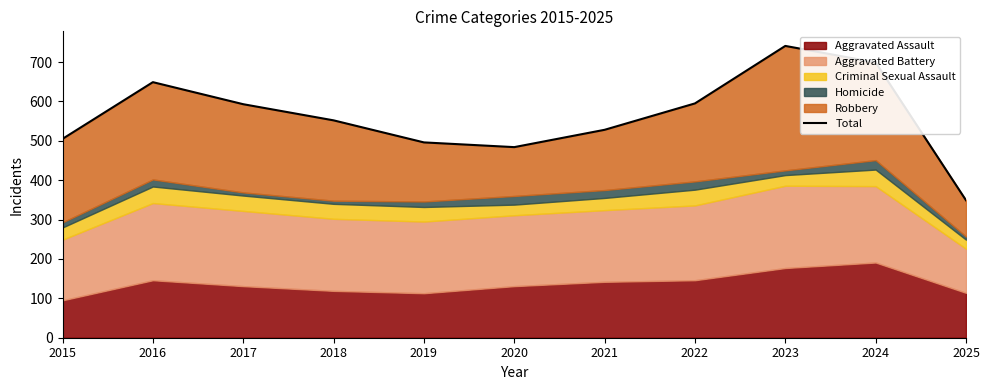

Which category has the lowest value across all series?

2025